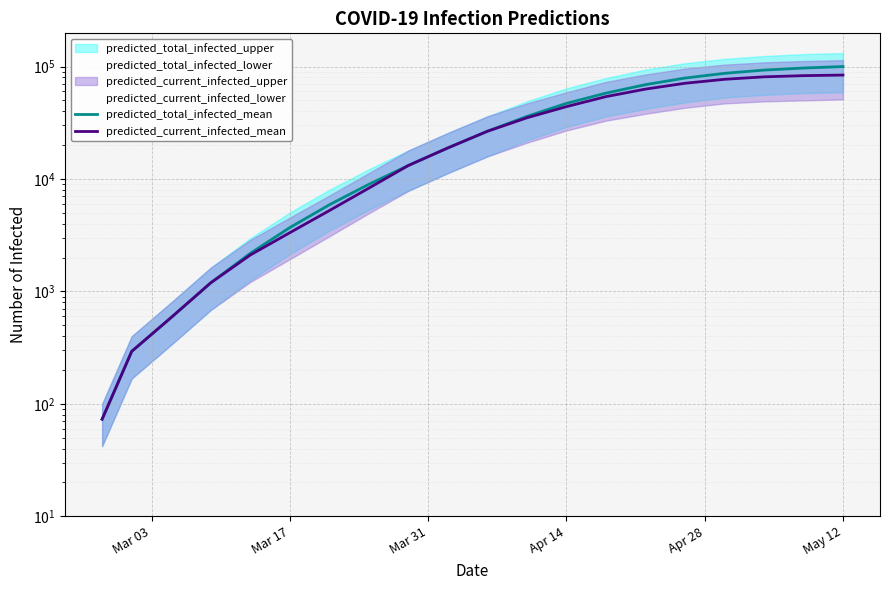

Reading left to right, list all the values displayed in this chart.

predicted_total_infected_mean: 73	293	587	1193	2181	3695	5892	8964	13180	18889	26552	36000	47000	58000	69000	79000	87000	93000	97000	100000
predicted_current_infected_mean: 73	293	587	1193	2107	3328	5232	8287	13180	18889	26552	35000	44000	54000	63000	71000	77000	81000	83000	84000